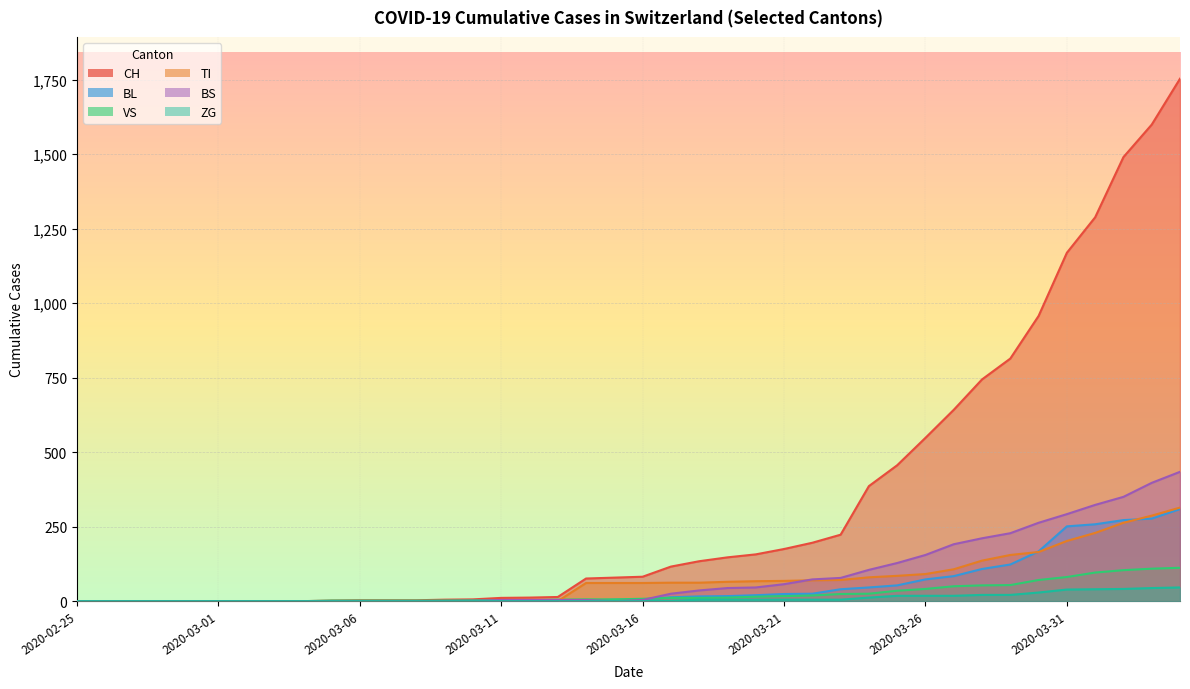

Reading left to right, what are all the values shown in this chart?

CH: 2020-02-25=0	2020-02-26=0	2020-02-27=0	2020-02-28=0	2020-02-29=0	2020-03-01=0	2020-03-02=0	2020-03-03=0	2020-03-04=0	2020-03-05=2	2020-03-06=3	2020-03-07=3	2020-03-08=3	2020-03-09=5	2020-03-10=6	2020-03-11=11	2020-03-12=12	2020-03-13=14	2020-03-14=76	2020-03-15=79	2020-03-16=82	2020-03-17=116	2020-03-18=134	2020-03-19=147	2020-03-20=157	2020-03-21=175	2020-03-22=196	2020-03-23=223	2020-03-24=386	2020-03-25=456	2020-03-26=548	2020-03-27=642	2020-03-28=744	2020-03-29=814	2020-03-30=957	2020-03-31=1169	2020-04-01=1288	2020-04-02=1490	2020-04-03=1599	2020-04-04=1753
BL: 2020-02-25=0	2020-02-26=0	2020-02-27=0	2020-02-28=0	2020-02-29=0	2020-03-01=0	2020-03-02=0	2020-03-03=0	2020-03-04=0	2020-03-05=0	2020-03-06=0	2020-03-07=0	2020-03-08=0	2020-03-09=1	2020-03-10=2	2020-03-11=2	2020-03-12=2	2020-03-13=2	2020-03-14=2	2020-03-15=5	2020-03-16=5	2020-03-17=13	2020-03-18=16	2020-03-19=17	2020-03-20=20	2020-03-21=24	2020-03-22=25	2020-03-23=40	2020-03-24=46	2020-03-25=53	2020-03-26=73	2020-03-27=84	2020-03-28=108	2020-03-29=123	2020-03-30=167	2020-03-31=251	2020-04-01=258	2020-04-02=272	2020-04-03=277	2020-04-04=309
VS: 2020-02-25=0	2020-02-26=0	2020-02-27=0	2020-02-28=0	2020-02-29=0	2020-03-01=0	2020-03-02=0	2020-03-03=0	2020-03-04=0	2020-03-05=2	2020-03-06=2	2020-03-07=2	2020-03-08=2	2020-03-09=2	2020-03-10=2	2020-03-11=3	2020-03-12=3	2020-03-13=5	2020-03-14=6	2020-03-15=6	2020-03-16=8	2020-03-17=11	2020-03-18=11	2020-03-19=12	2020-03-20=15	2020-03-21=17	2020-03-22=19	2020-03-23=24	2020-03-24=25	2020-03-25=35	2020-03-26=41	2020-03-27=50	2020-03-28=53	2020-03-29=54	2020-03-30=71	2020-03-31=81	2020-04-01=96	2020-04-02=104	2020-04-03=109	2020-04-04=112
TI: 2020-02-25=0	2020-02-26=0	2020-02-27=0	2020-02-28=0	2020-02-29=0	2020-03-01=0	2020-03-02=0	2020-03-03=0	2020-03-04=0	2020-03-05=0	2020-03-06=0	2020-03-07=0	2020-03-08=0	2020-03-09=0	2020-03-10=0	2020-03-11=0	2020-03-12=0	2020-03-13=0	2020-03-14=61	2020-03-15=61	2020-03-16=61	2020-03-17=62	2020-03-18=62	2020-03-19=65	2020-03-20=67	2020-03-21=68	2020-03-22=70	2020-03-23=71	2020-03-24=80	2020-03-25=85	2020-03-26=91	2020-03-27=107	2020-03-28=136	2020-03-29=155	2020-03-30=165	2020-03-31=202	2020-04-01=229	2020-04-02=263	2020-04-03=287	2020-04-04=314
BS: 2020-02-25=0	2020-02-26=0	2020-02-27=0	2020-02-28=0	2020-02-29=0	2020-03-01=0	2020-03-02=0	2020-03-03=0	2020-03-04=0	2020-03-05=0	2020-03-06=0	2020-03-07=0	2020-03-08=0	2020-03-09=0	2020-03-10=0	2020-03-11=4	2020-03-12=4	2020-03-13=4	2020-03-14=4	2020-03-15=0	2020-03-16=4	2020-03-17=25	2020-03-18=36	2020-03-19=44	2020-03-20=46	2020-03-21=57	2020-03-22=73	2020-03-23=78	2020-03-24=105	2020-03-25=128	2020-03-26=155	2020-03-27=191	2020-03-28=211	2020-03-29=228	2020-03-30=263	2020-03-31=292	2020-04-01=323	2020-04-02=350	2020-04-03=397	2020-04-04=434
ZG: 2020-02-25=0	2020-02-26=0	2020-02-27=0	2020-02-28=0	2020-02-29=0	2020-03-01=0	2020-03-02=0	2020-03-03=0	2020-03-04=0	2020-03-05=0	2020-03-06=0	2020-03-07=0	2020-03-08=0	2020-03-09=0	2020-03-10=0	2020-03-11=0	2020-03-12=0	2020-03-13=0	2020-03-14=0	2020-03-15=0	2020-03-16=0	2020-03-17=1	2020-03-18=5	2020-03-19=5	2020-03-20=5	2020-03-21=5	2020-03-22=5	2020-03-23=5	2020-03-24=12	2020-03-25=18	2020-03-26=18	2020-03-27=18	2020-03-28=21	2020-03-29=21	2020-03-30=29	2020-03-31=39	2020-04-01=40	2020-04-02=41	2020-04-03=44	2020-04-04=46